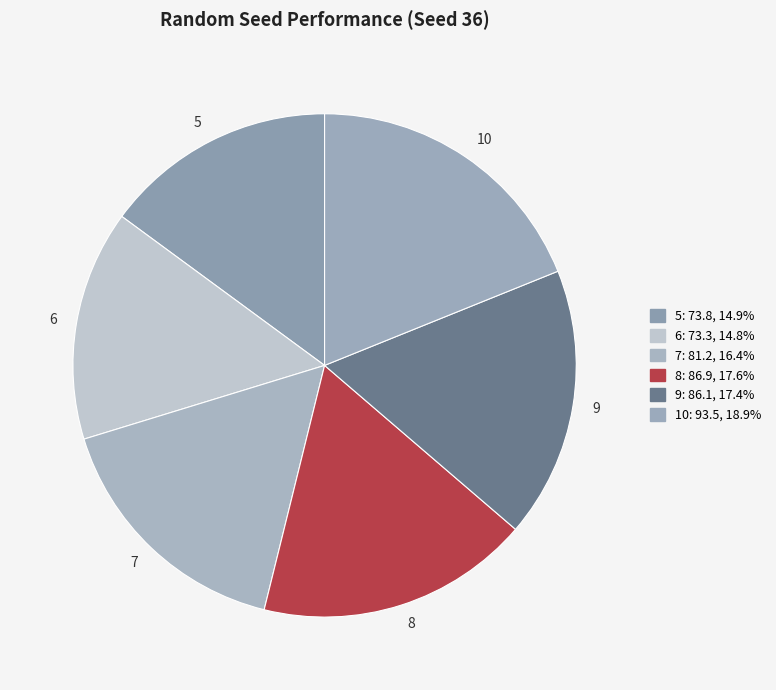

Between 5 and 9, which is larger?

9